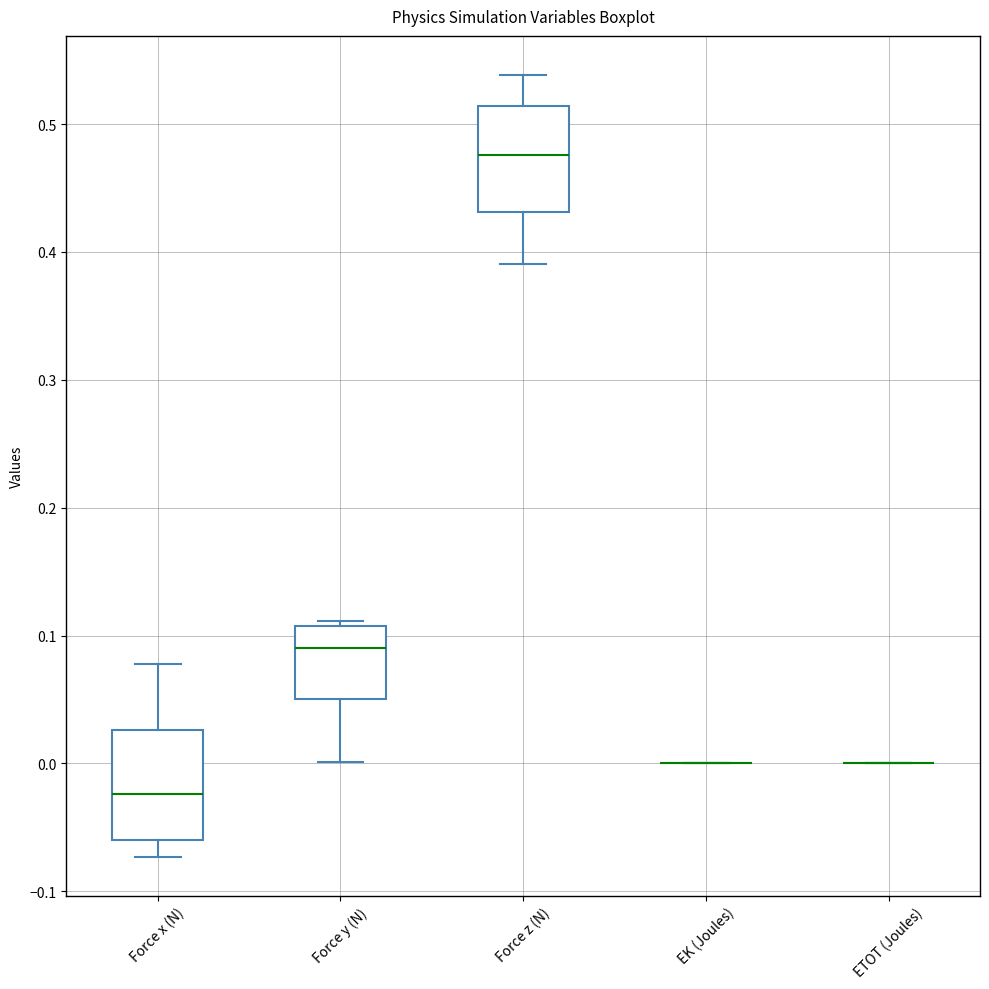

Reading left to right, transcribe this box plot: for each box, give where its median line is, the range the box spans, and where its two whiskers end, as read against the y-axis. The values are not printed on the chart, so give them approximately, as read against the axis.

Force x (N): median -0.02, box -0.06 to 0.03, whiskers -0.07 to 0.08
Force y (N): median 0.09, box 0.05 to 0.11, whiskers 0.00 to 0.11 (just above the box's upper edge)
Force z (N): median 0.48, box 0.43 to 0.51, whiskers 0.39 to 0.54
EK (Joules): box collapsed to a line at 0.00, whiskers 0.00 to 0.00
ETOT (Joules): box collapsed to a line at 0.00, whiskers 0.00 to 0.00